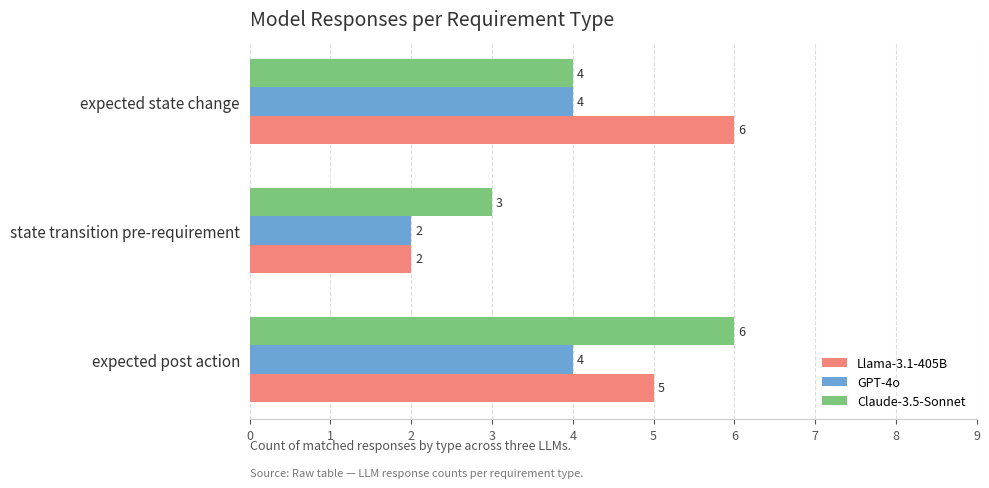

What is the difference between the maximum and second lowest values in the Claude-3.5-Sonnet series?

2